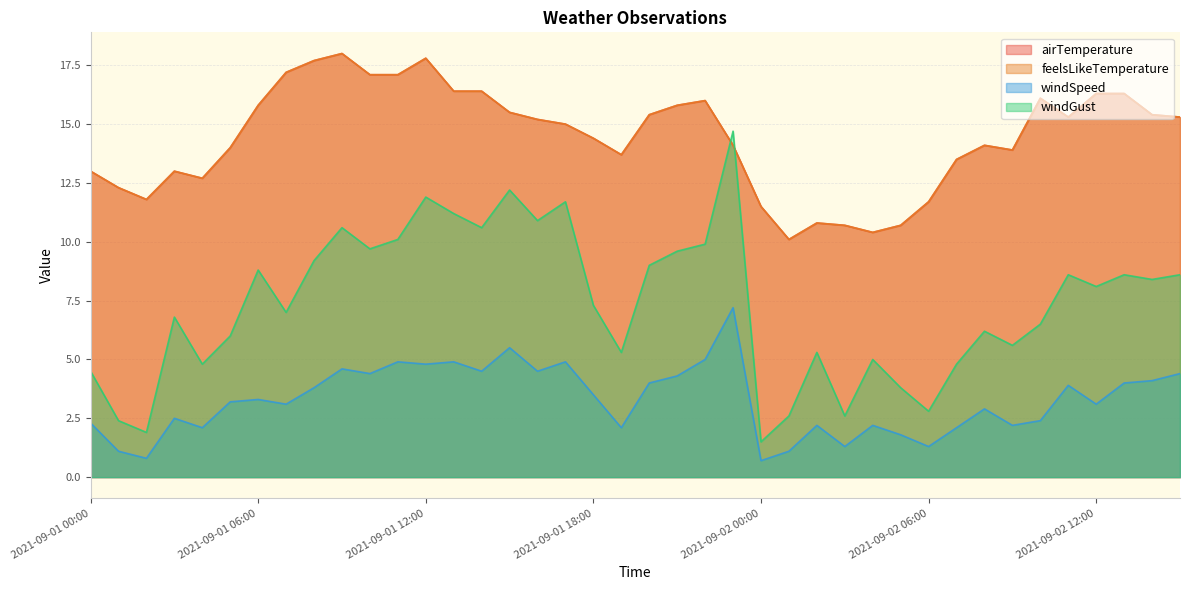

What is the label of the 20th point from the right?

2021-09-01 20:00